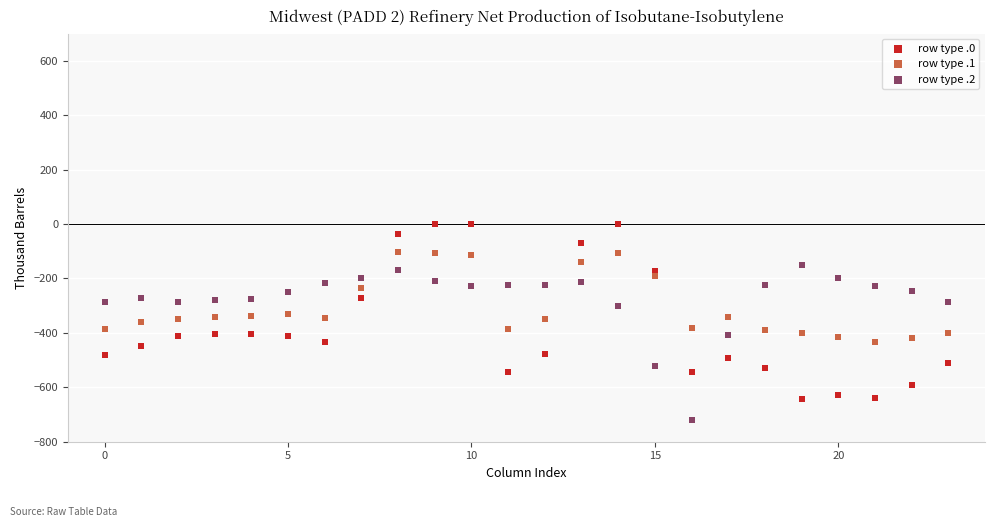

Which series has the largest Y range (max minus min)?

row type .0